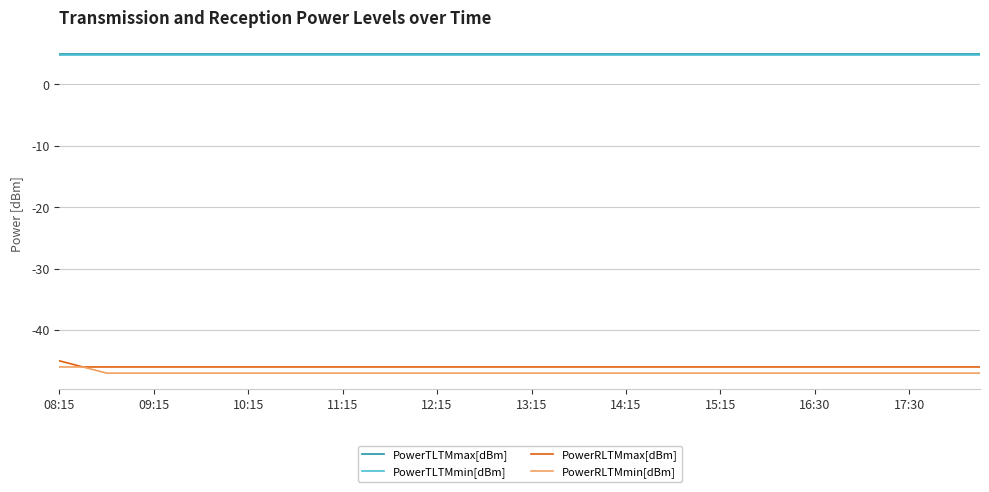

What is the minimum value shown in the chart?

-47.0